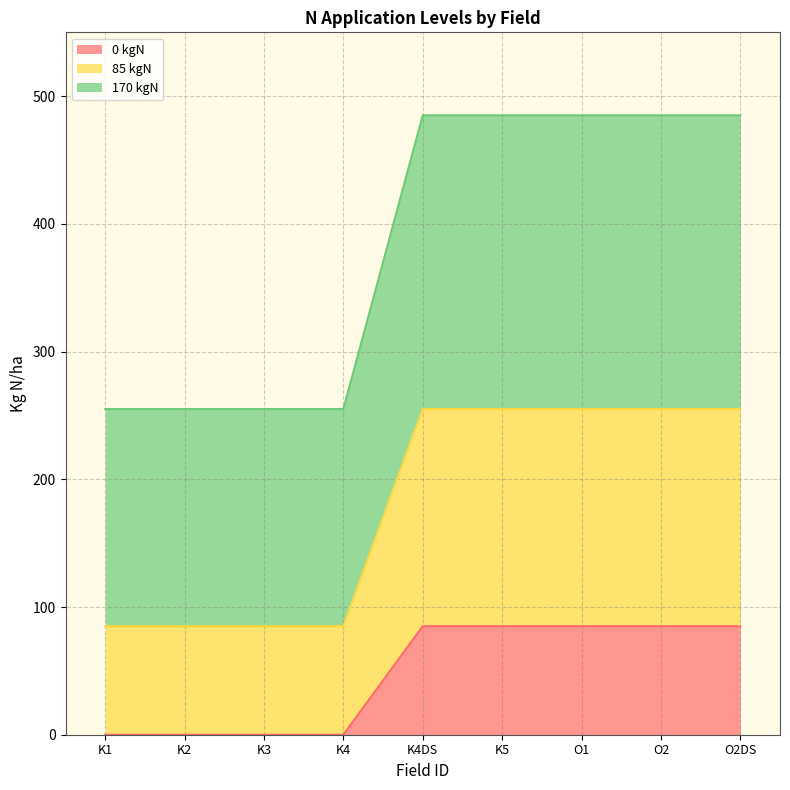

True or false: 85 kgN and 0 kgN intersect in this chart.

False